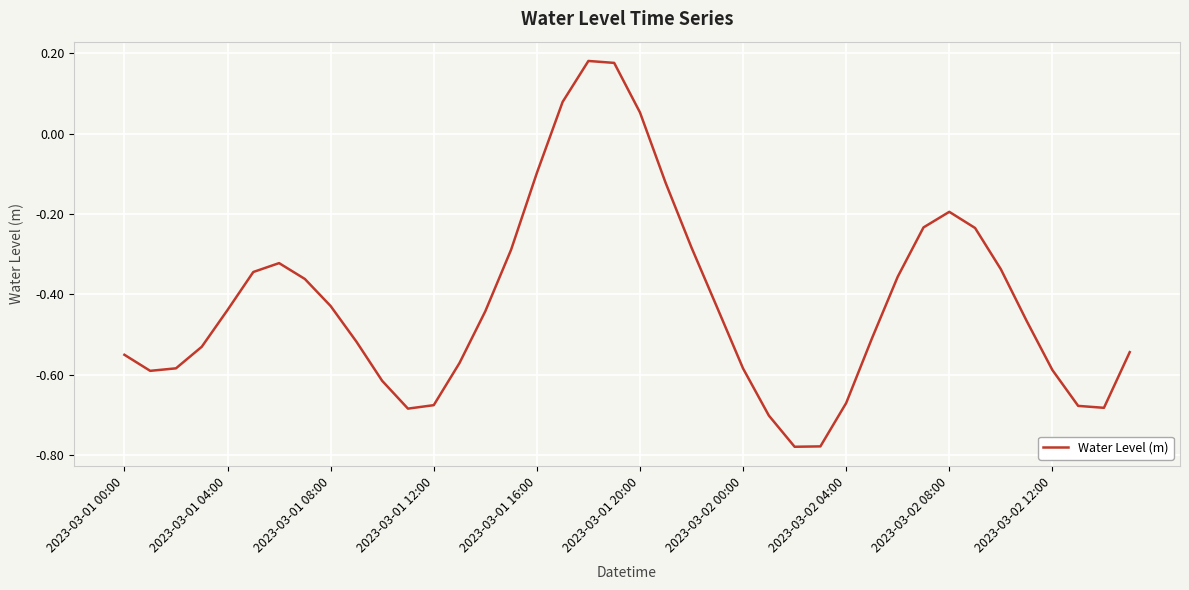

What is the difference between the maximum and minimum values?

1.0